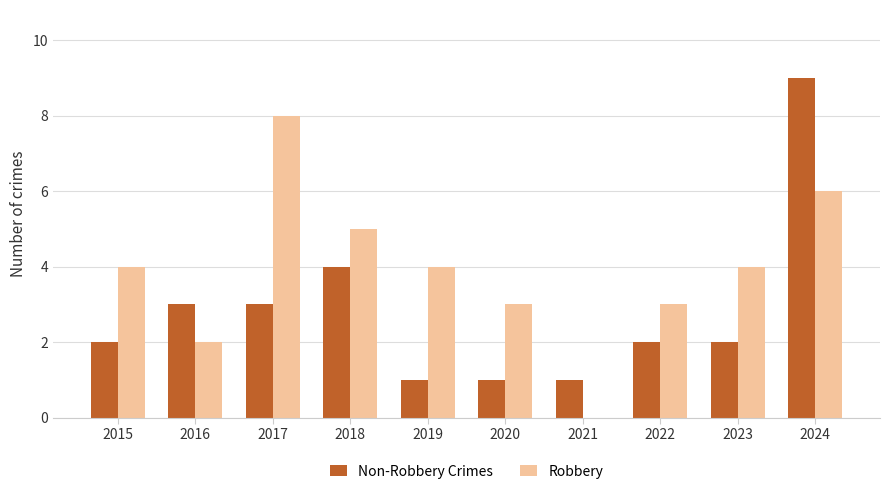

What is the sum of all Non-Robbery Crimes values?

28